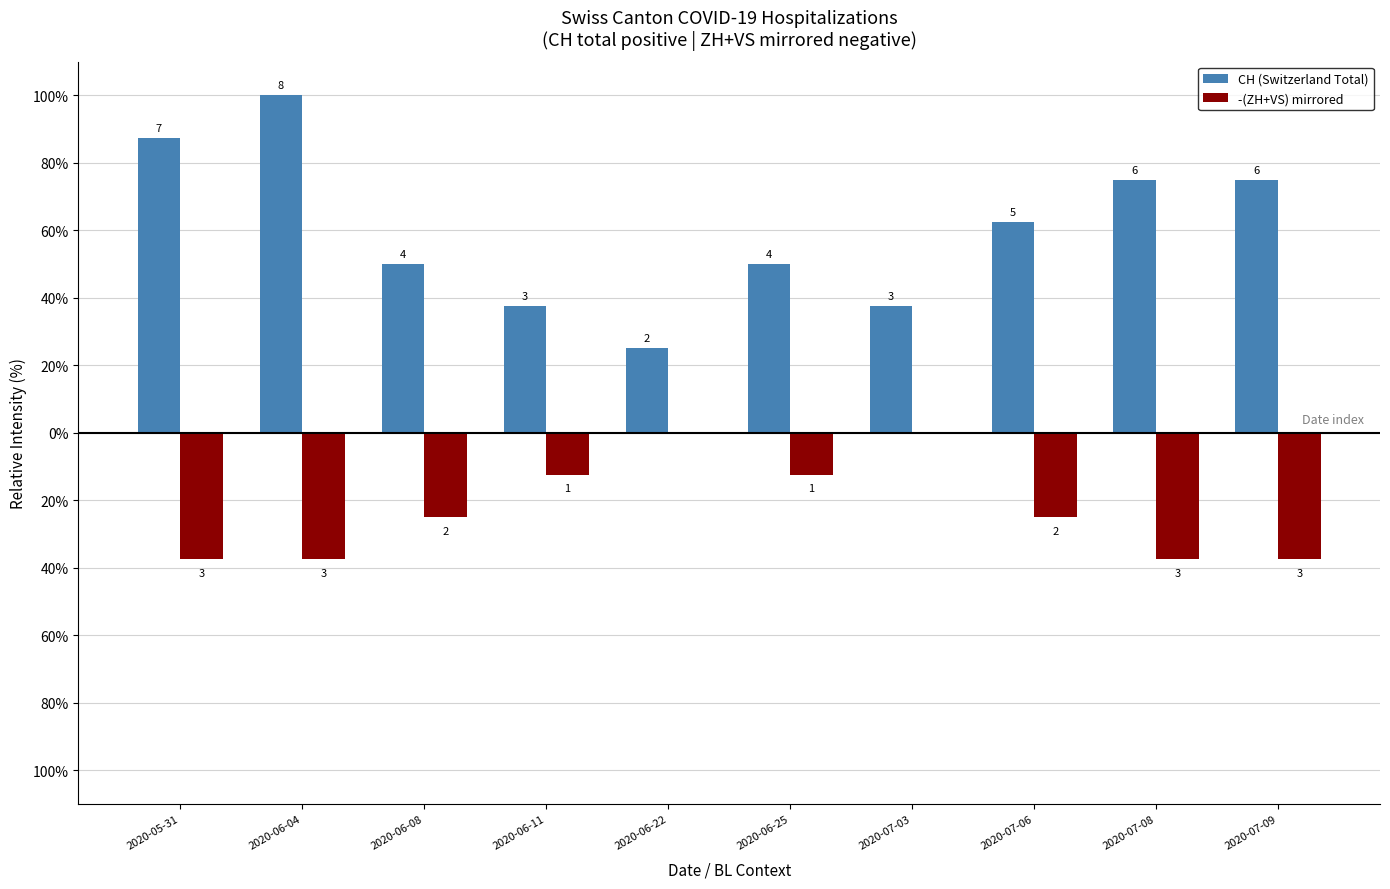

Rank the series by their average value, from highest to lowest.

CH (Switzerland Total), -(ZH+VS) mirrored